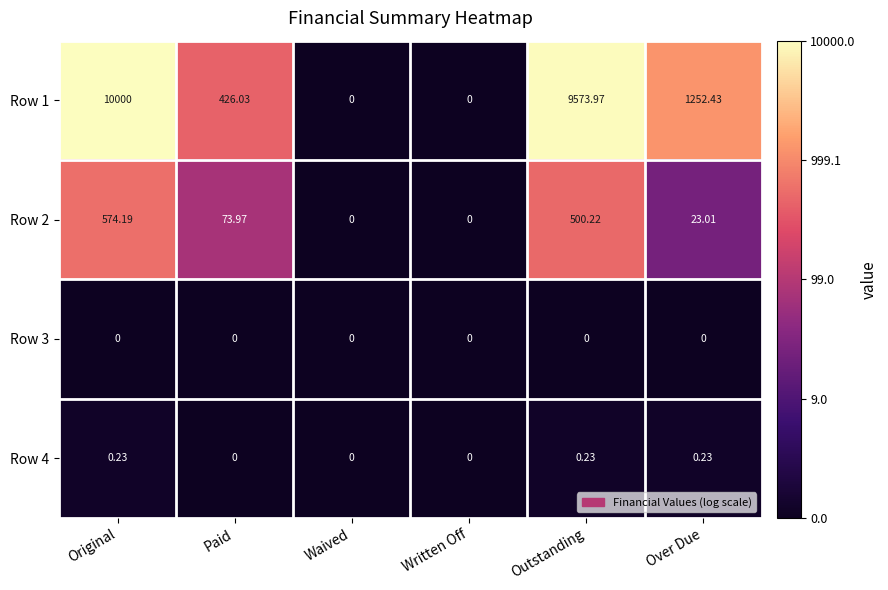

At how many categories does at least one series exceed 2?

4